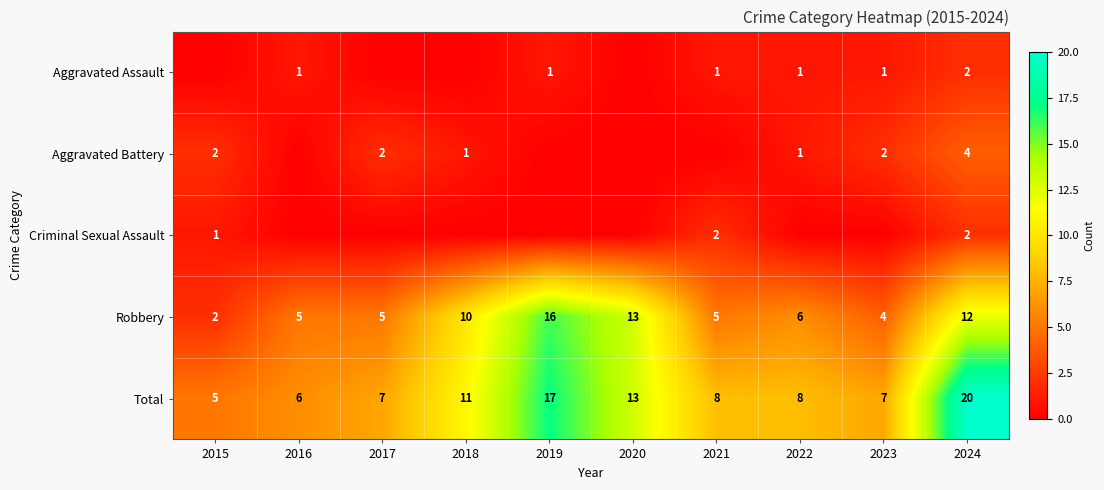

What is the sum of the Aggravated Battery values at 2017 and 2023?

4